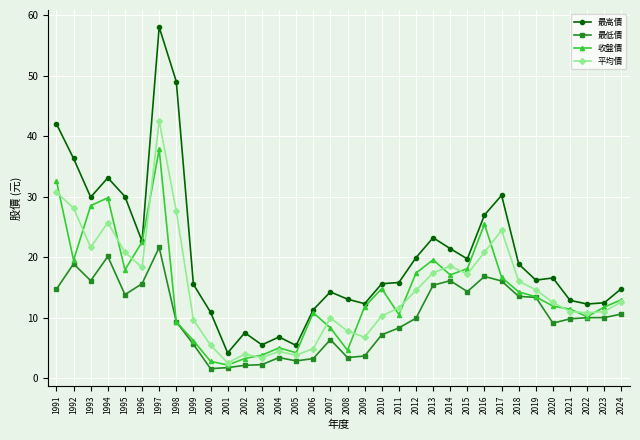

Where is the first local minimum for 收盤價?

1992